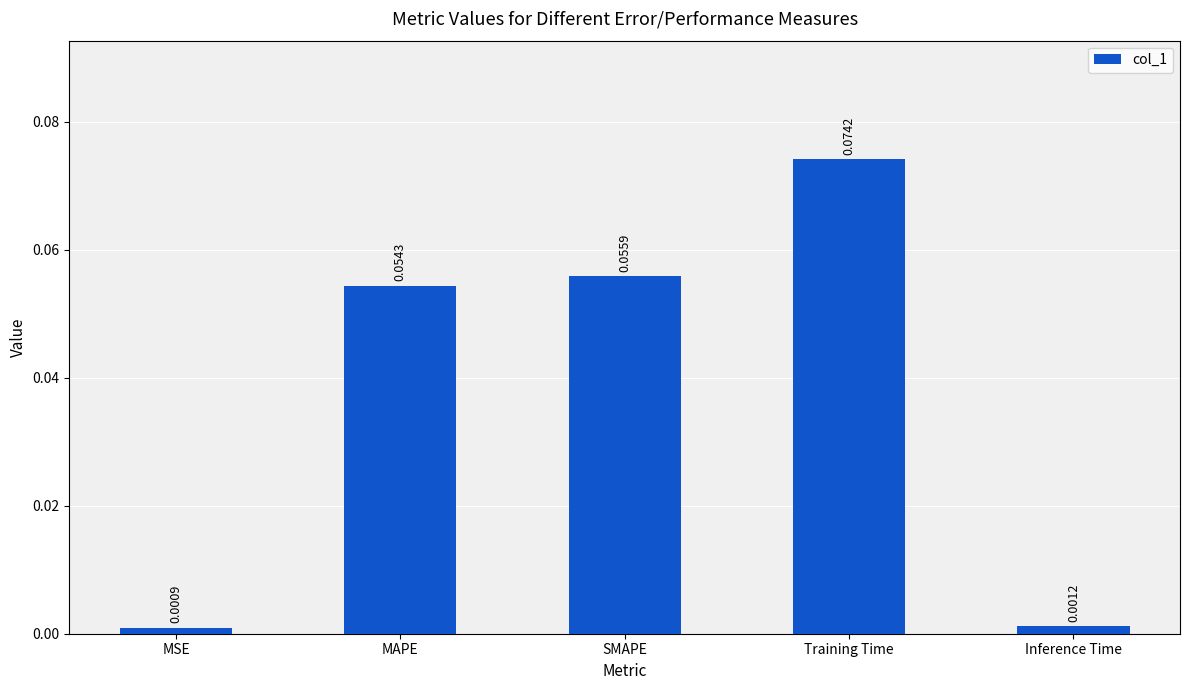

At which label is the value closest to 0?

MSE